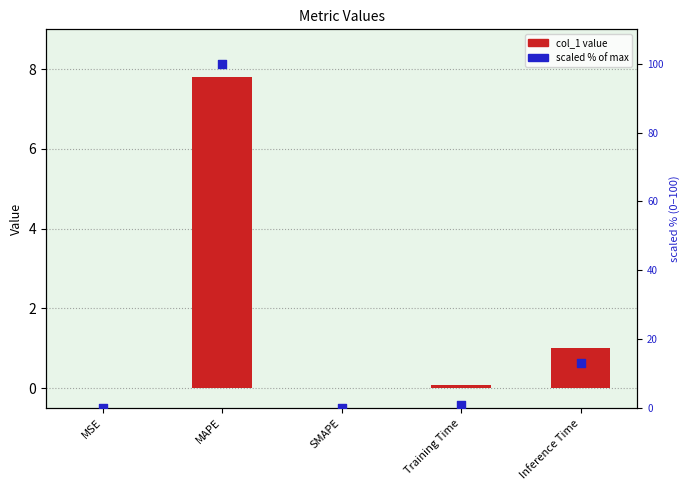

Is the value of scaled % at MSE greater than the value of col_1 at MSE?

Yes